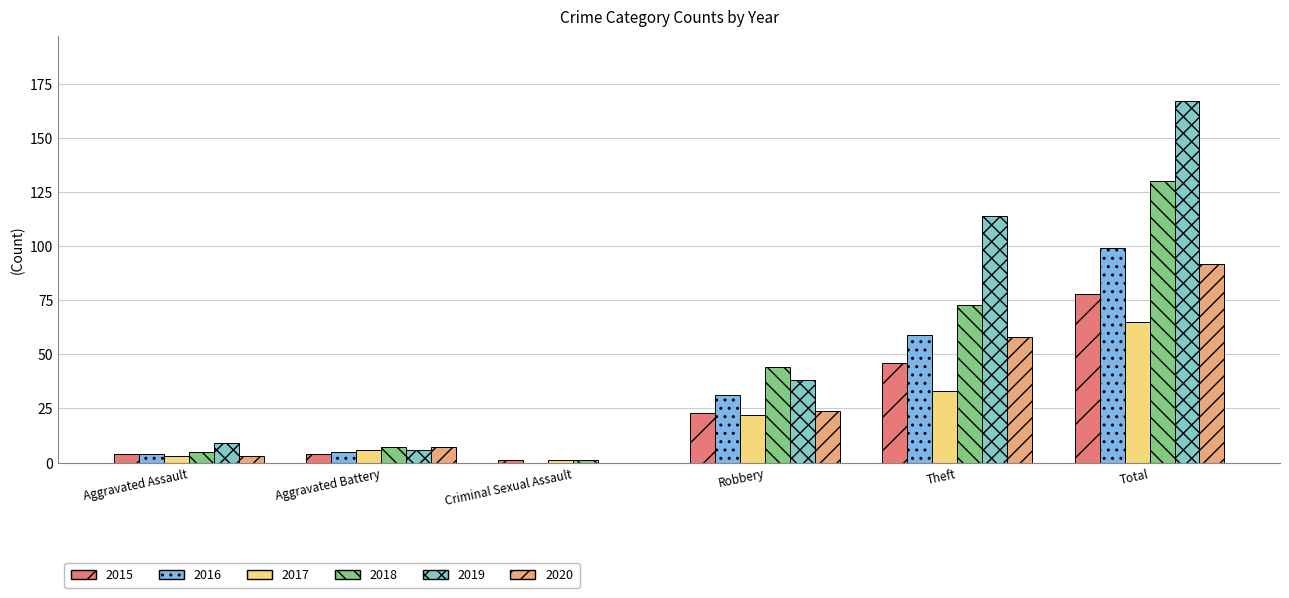

What are all the series names shown in the legend?

2015, 2016, 2017, 2018, 2019, 2020